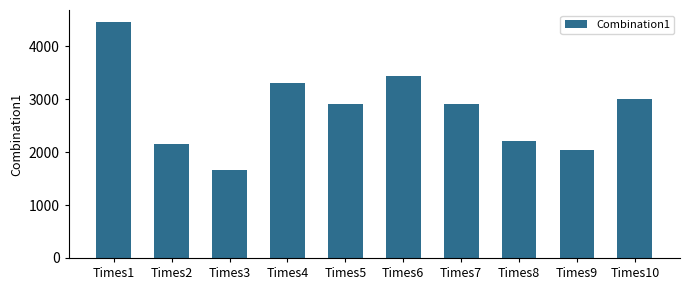

Between Times7 and Times10, which is larger?

Times10